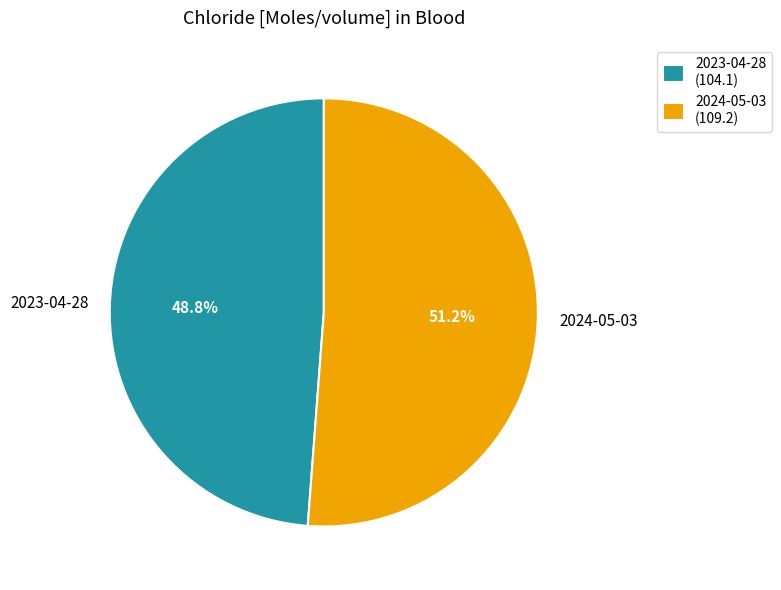

Does 2024-05-03 account for over 50% of the chart?

Yes